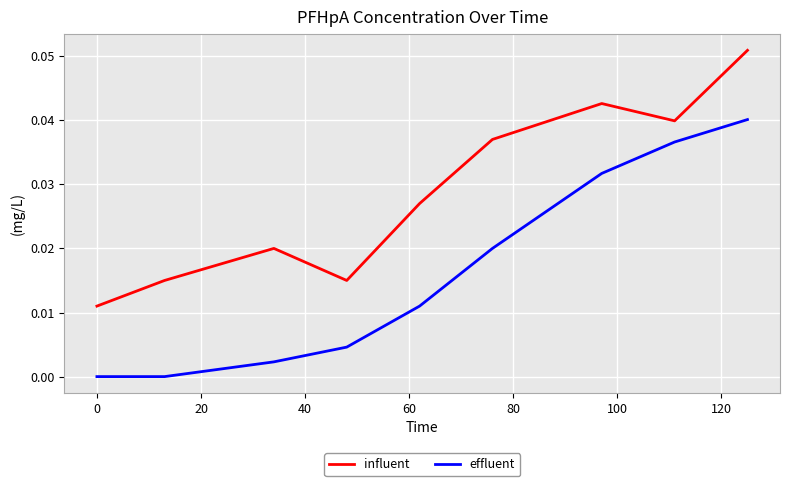

Which series has the largest range (max minus min)?

effluent